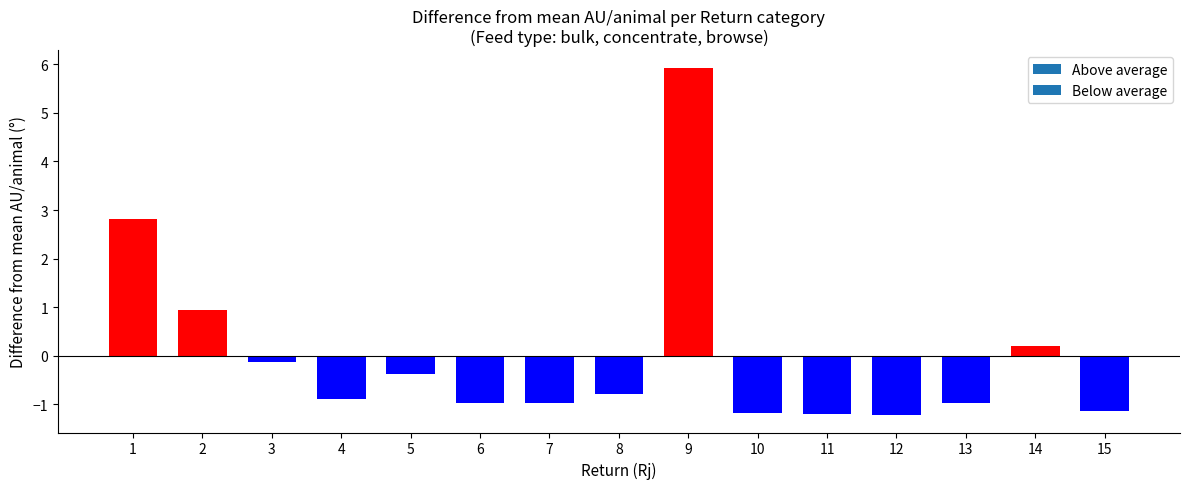

The chart shows a value of -0.3 at 12. True or false?

False